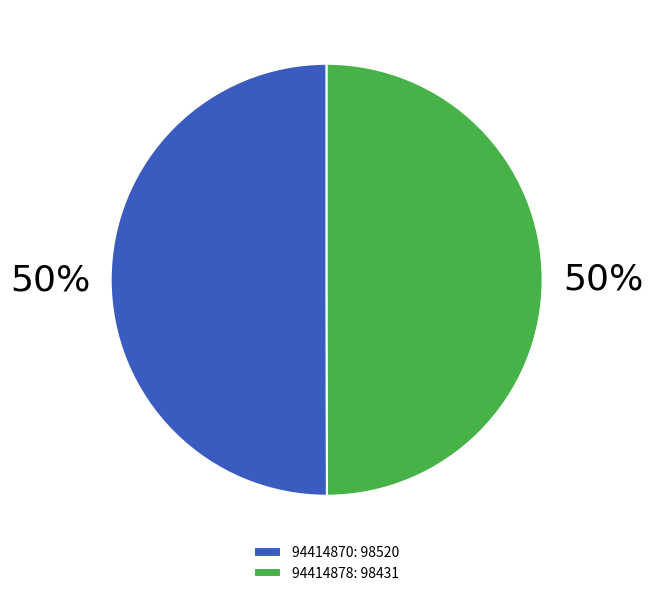

What is the ratio of the value at 94414870: 98520 to the value at 94414878: 98431?

1.0